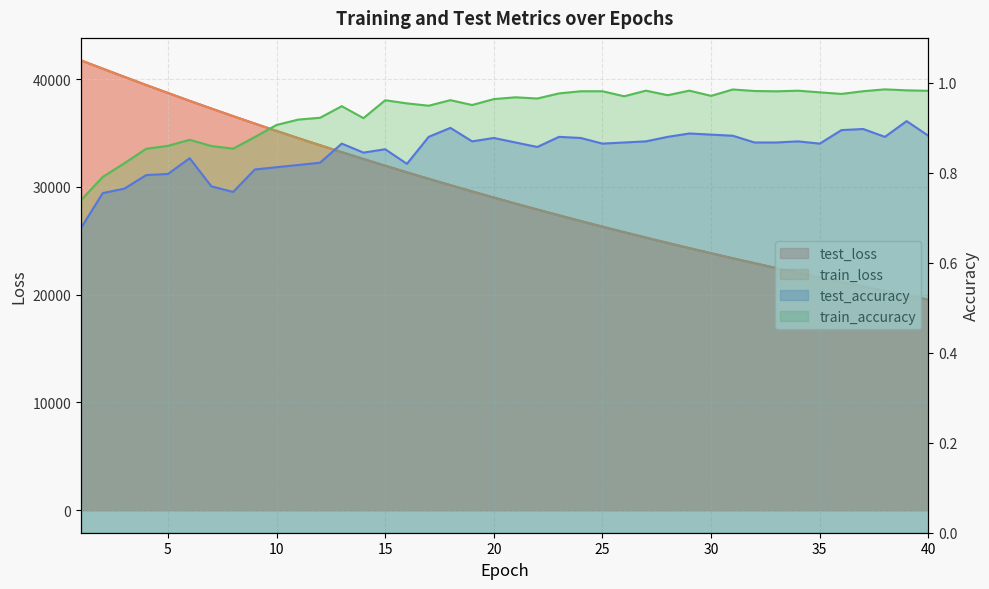

What is the value of the train_loss point at the 38th from the left?

20334.1